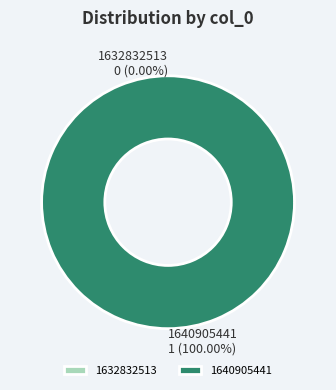

The 1640905441 slice represents 100% of the pie. True or false?

True